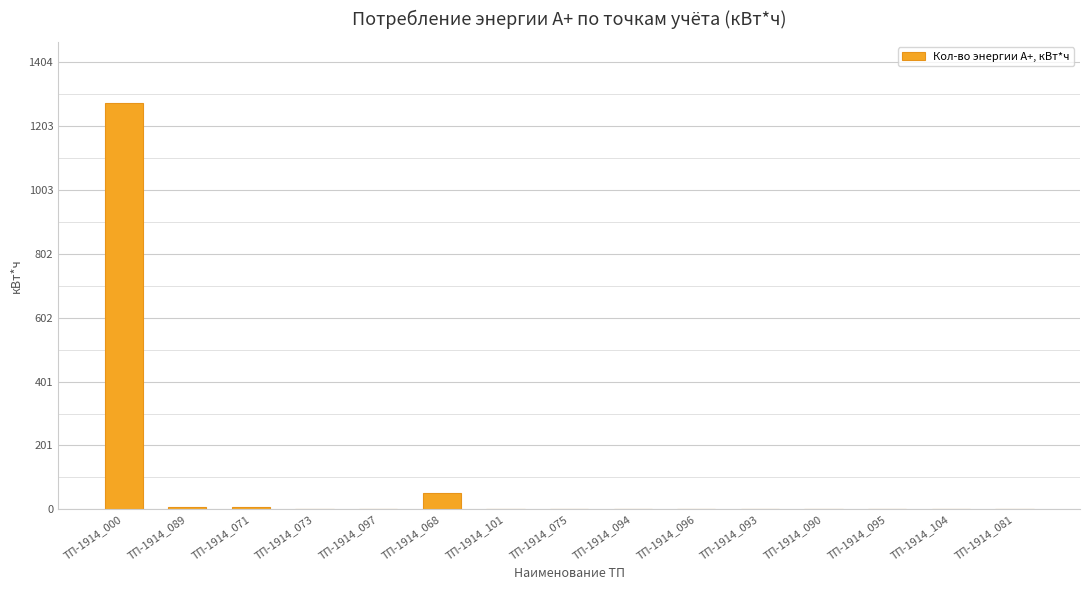

Which has a higher value, ТП-1914_093 or ТП-1914_068?

ТП-1914_068